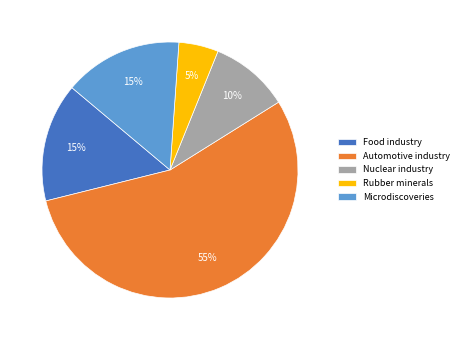

Approximately how many times larger is the value at Automotive industry compared to Food industry?

3.7